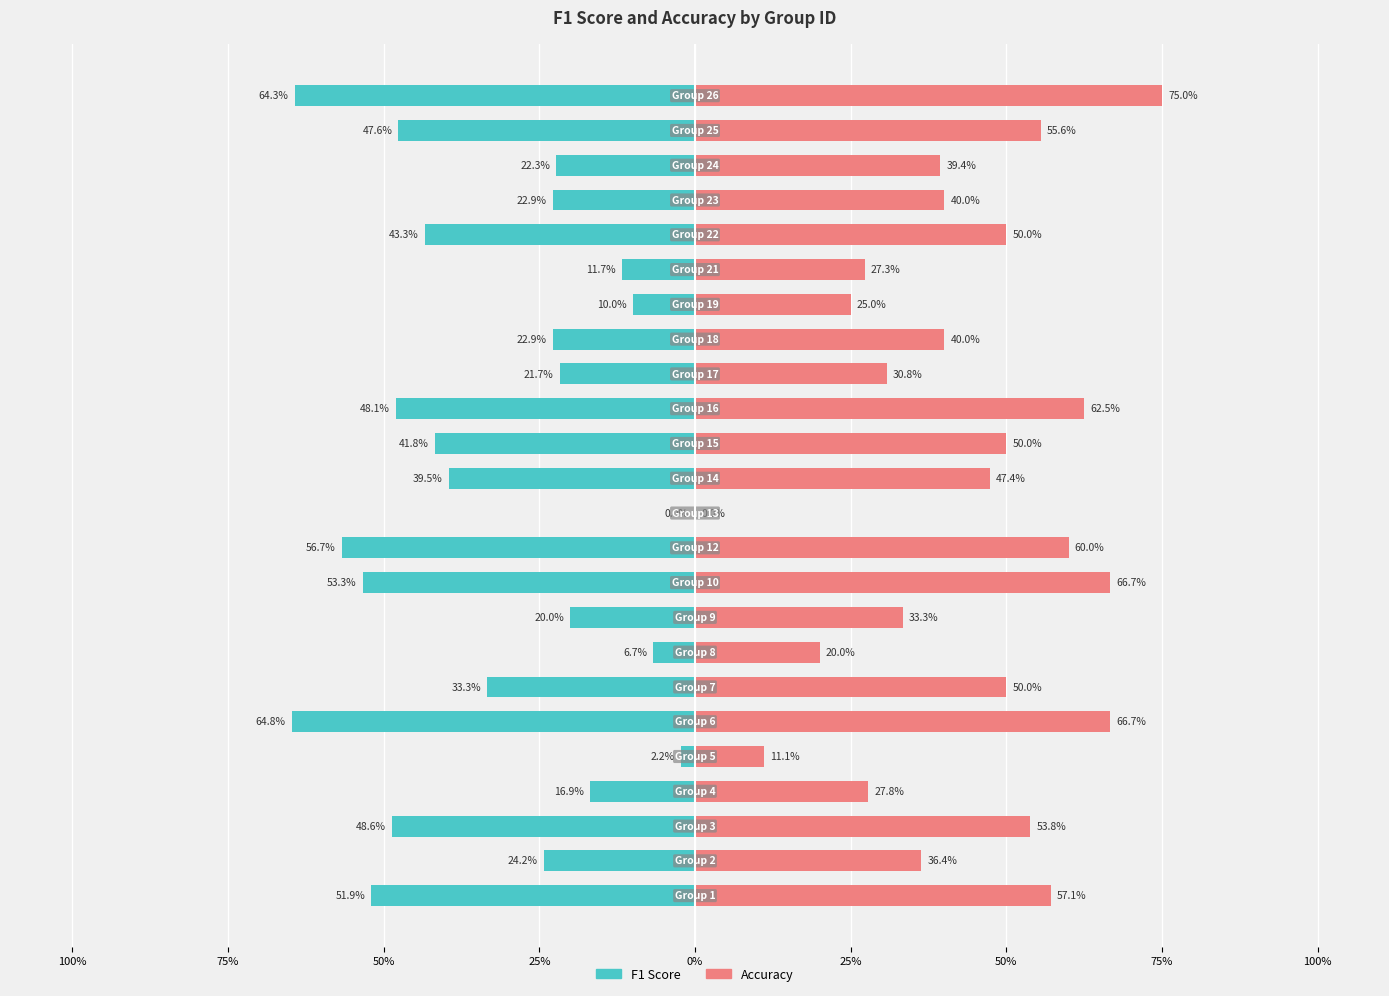

Count the Accuracy values in the range 0 to 1.

24